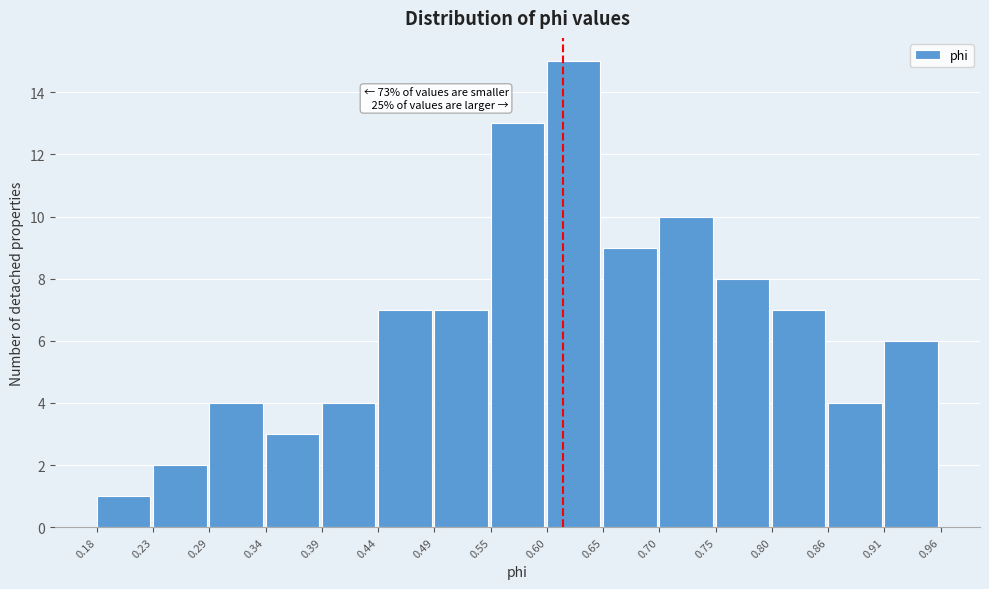

Over which range of the x-axis is the bar tallest?

0.60 to 0.65